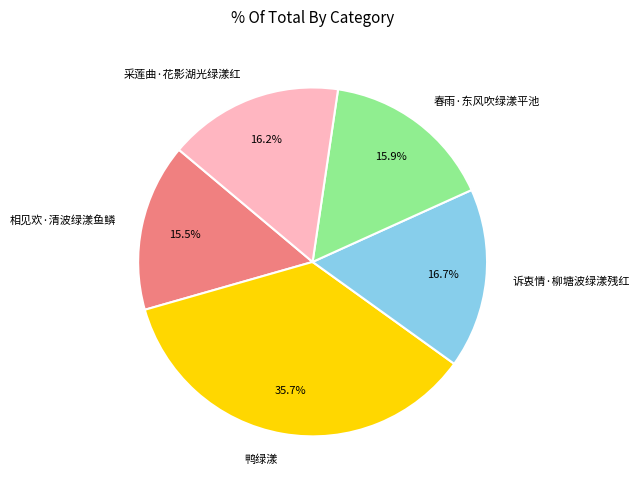

Which category has the biggest portion of the pie?

鸭绿漾